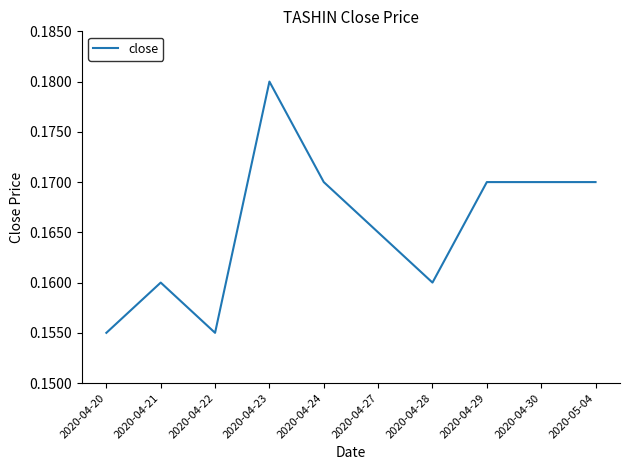

Which label corresponds to the largest value in the chart?

2020-04-23